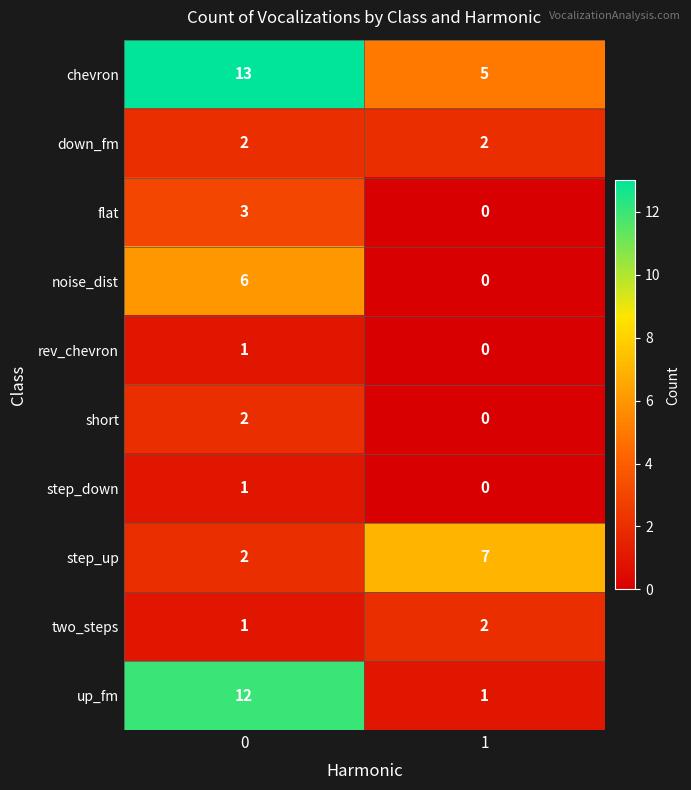

Between 0 and 1, which series saw the biggest shift?

up_fm